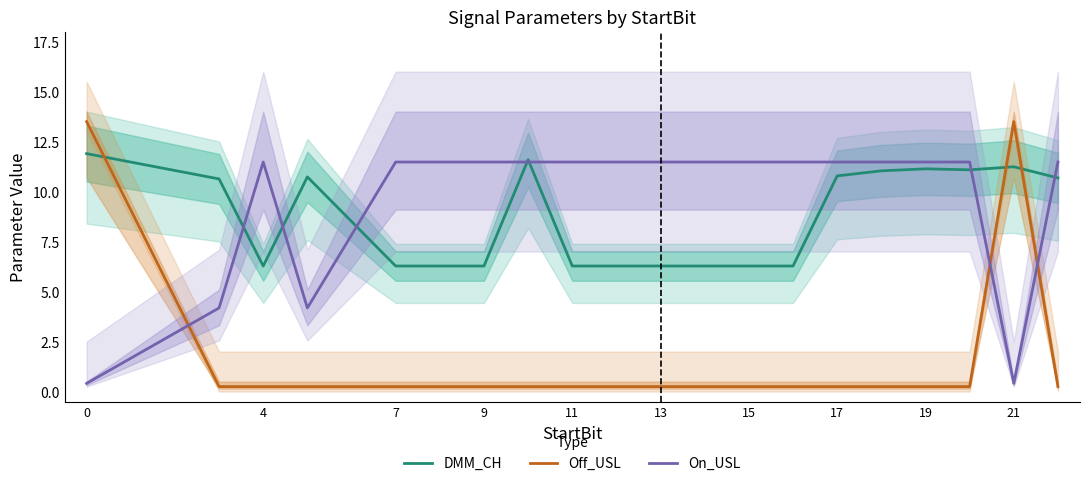

How many intersections are there between DMM_CH (center) and On_USL (center)?

7